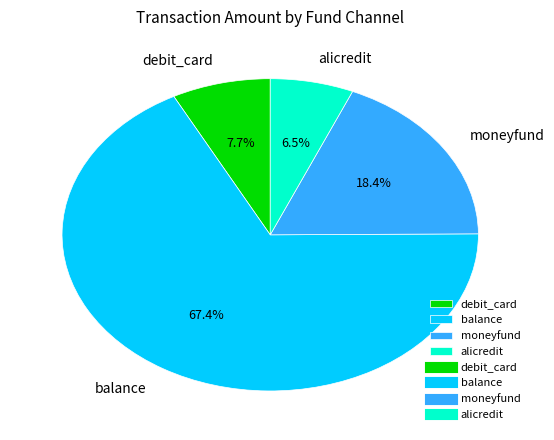

Which has a higher value, debit_card or alicredit?

debit_card